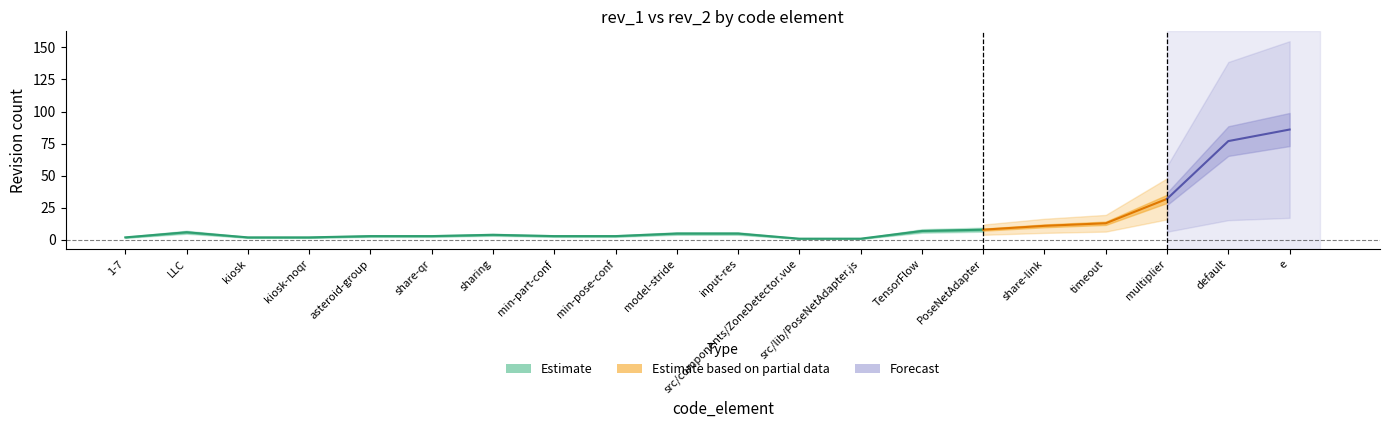

What is the average value of the rev_1 series?

14